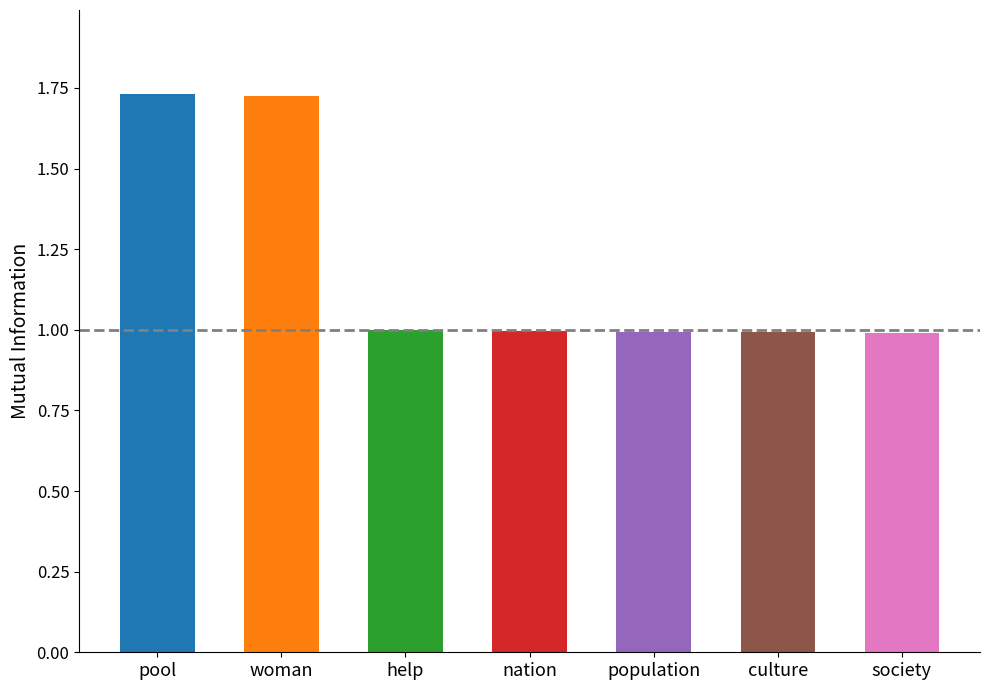

What is the value of the 5th bar from the left?

1.0